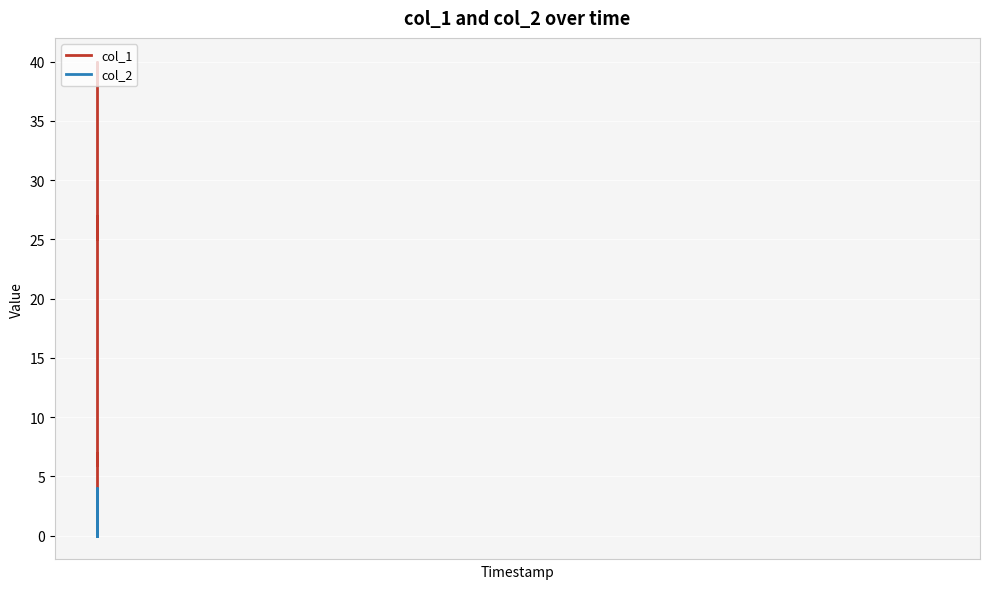

List the series in order of their peak value, lowest first.

col_2, col_1